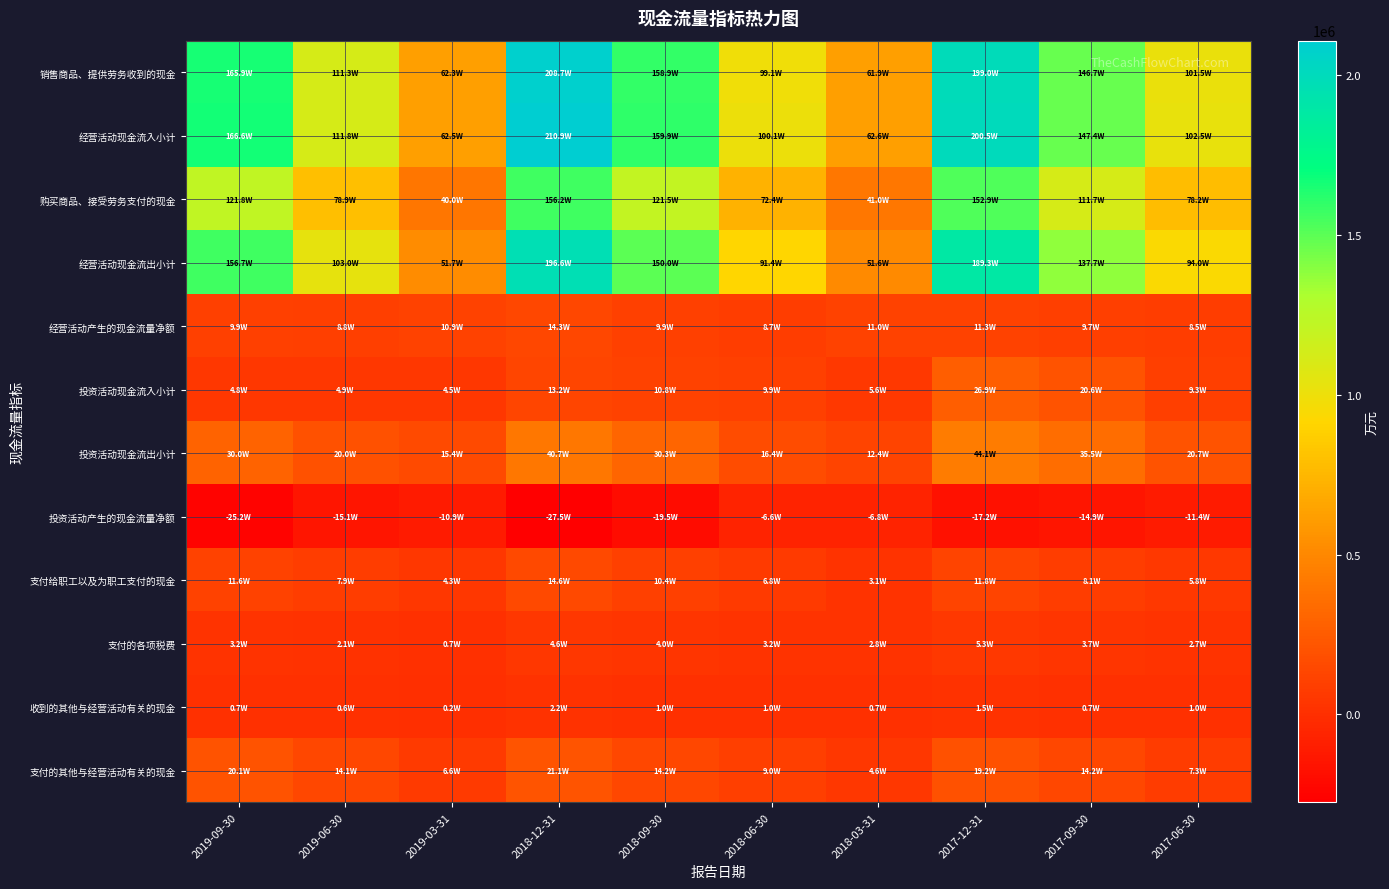

At how many categories does at least one series exceed 1445275?

5